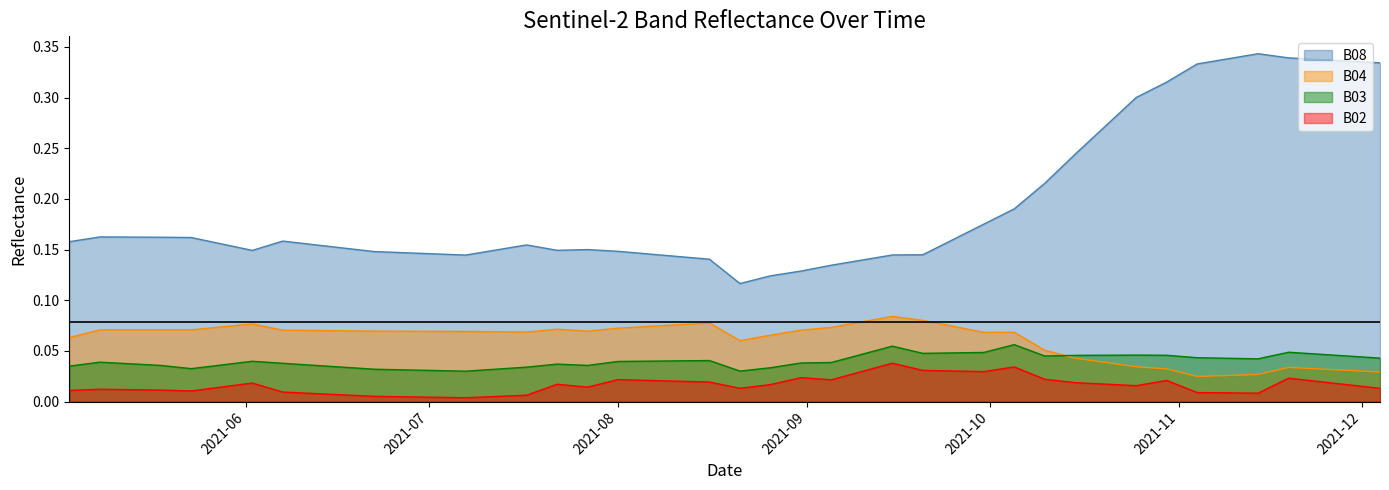

How many interior local valleys does the B03 series have?

7